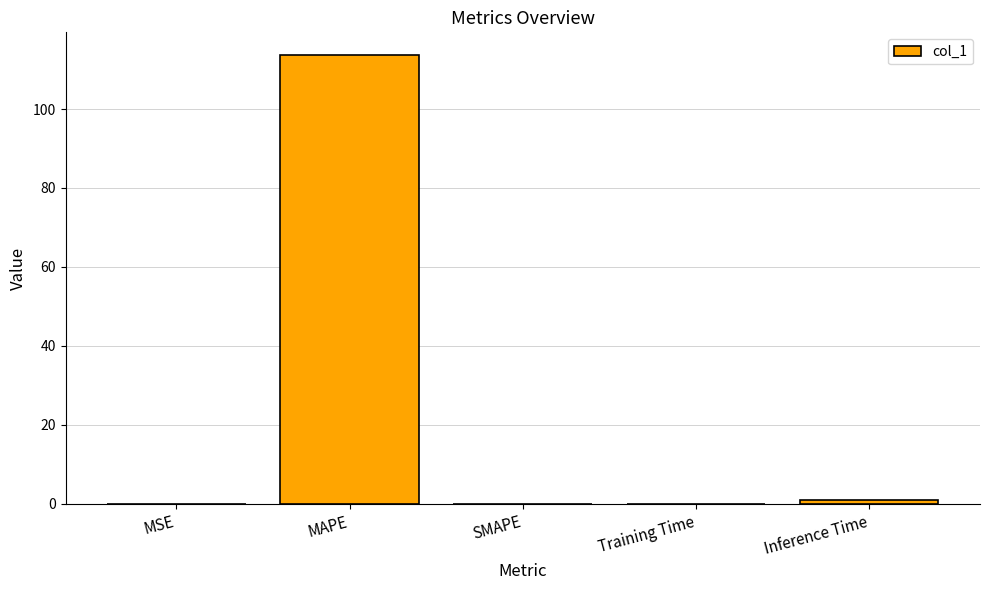

Which label corresponds to the largest value in the chart?

MAPE